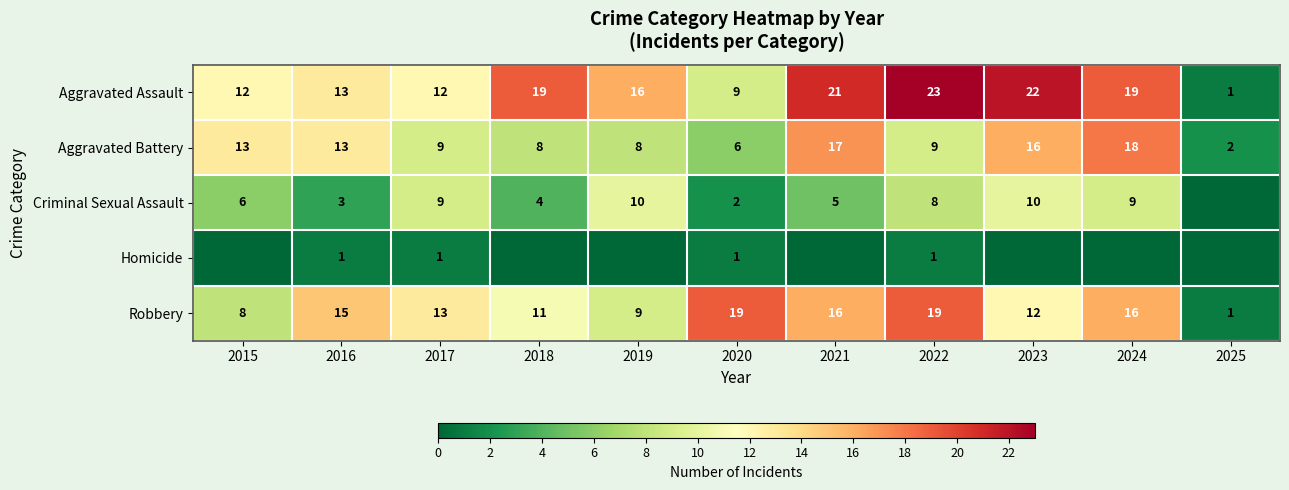

Is the value of Aggravated Assault at 2018 greater than the value of Criminal Sexual Assault at 2023?

Yes